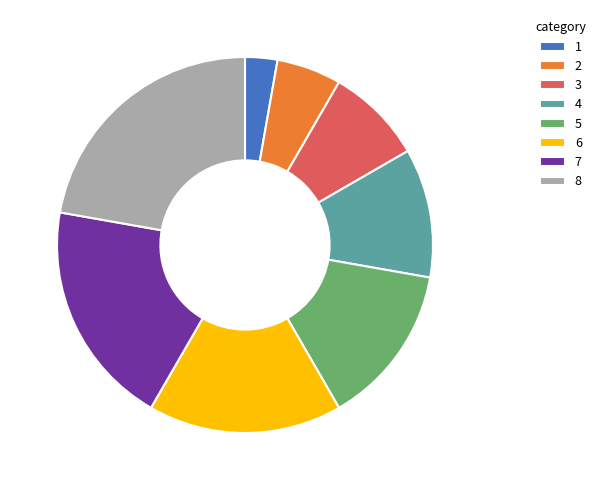

What is the ratio of the value at 8 to the value at 4?

2.0